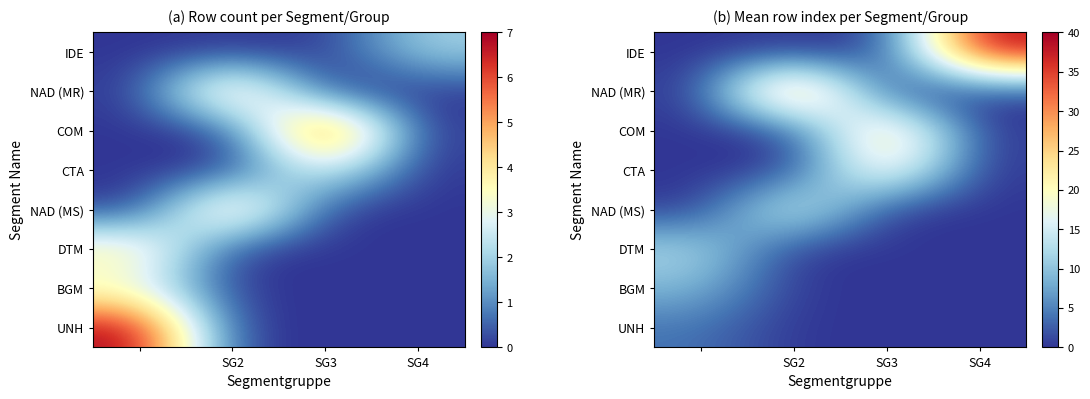

Count the number of data series in this chart.

8